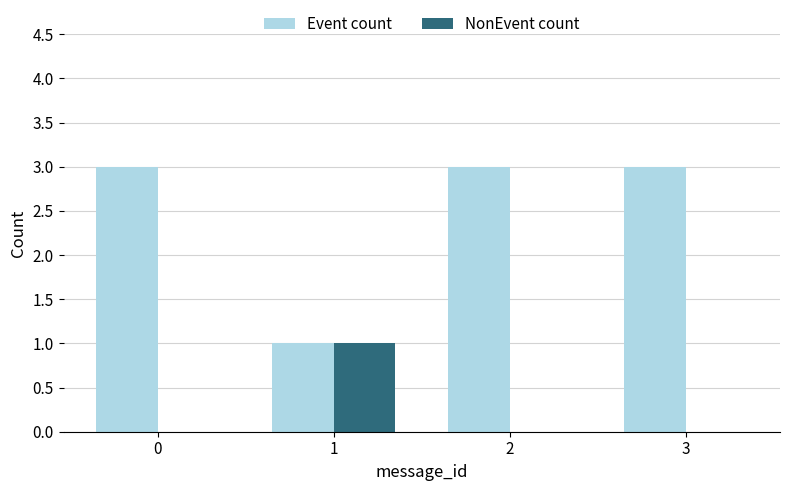

What is the maximum value shown in the chart?

3